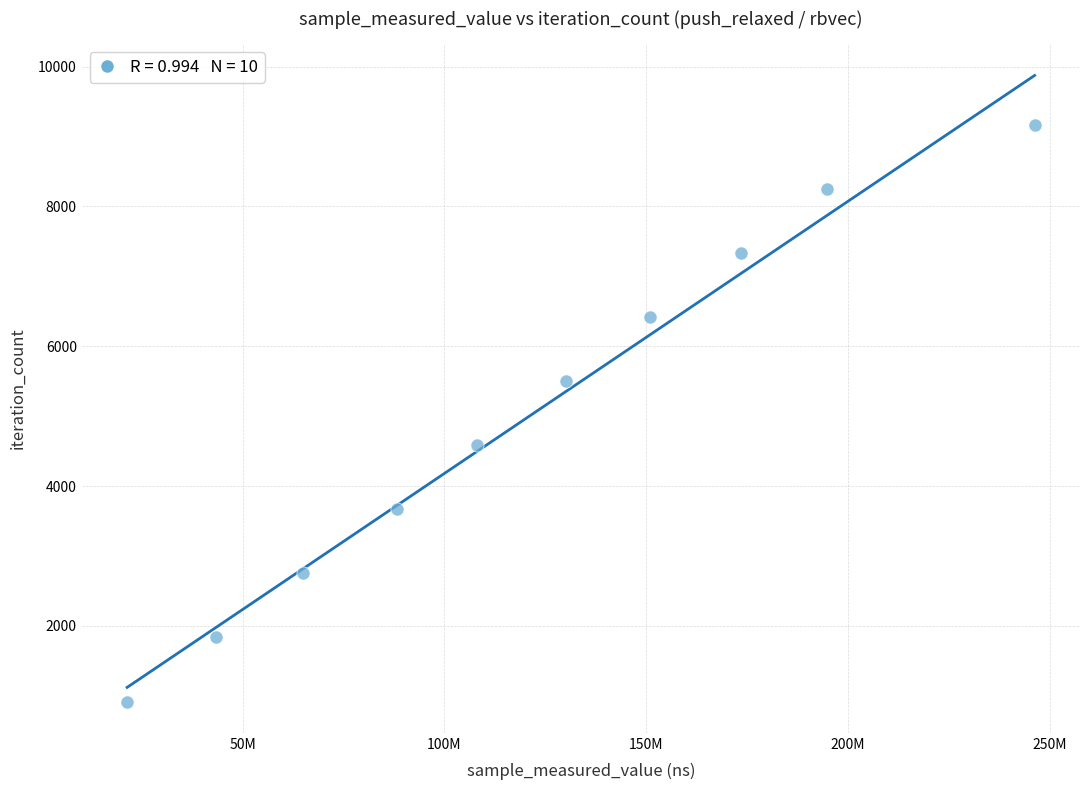

What is the range of X values (max minus min)?

224891717